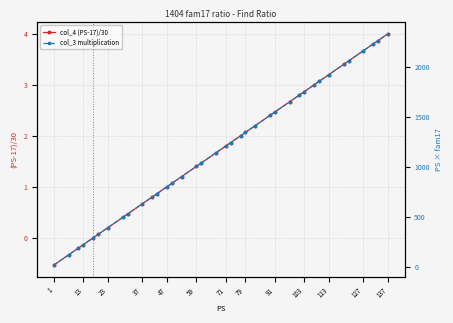

True or false: col_4 (PS-17)/30 has more than 1 interior local peaks.

False